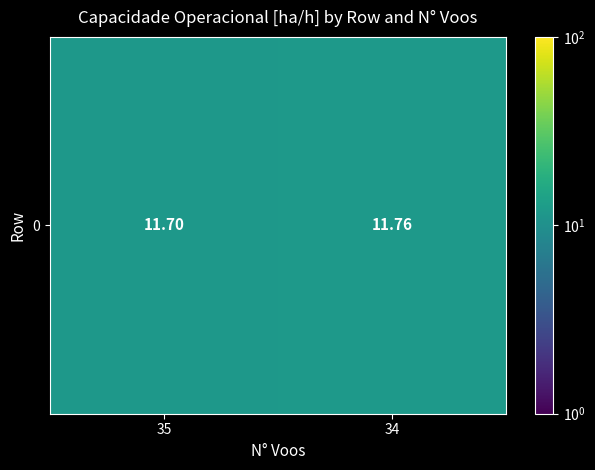

Count the number of data series in this chart.

1